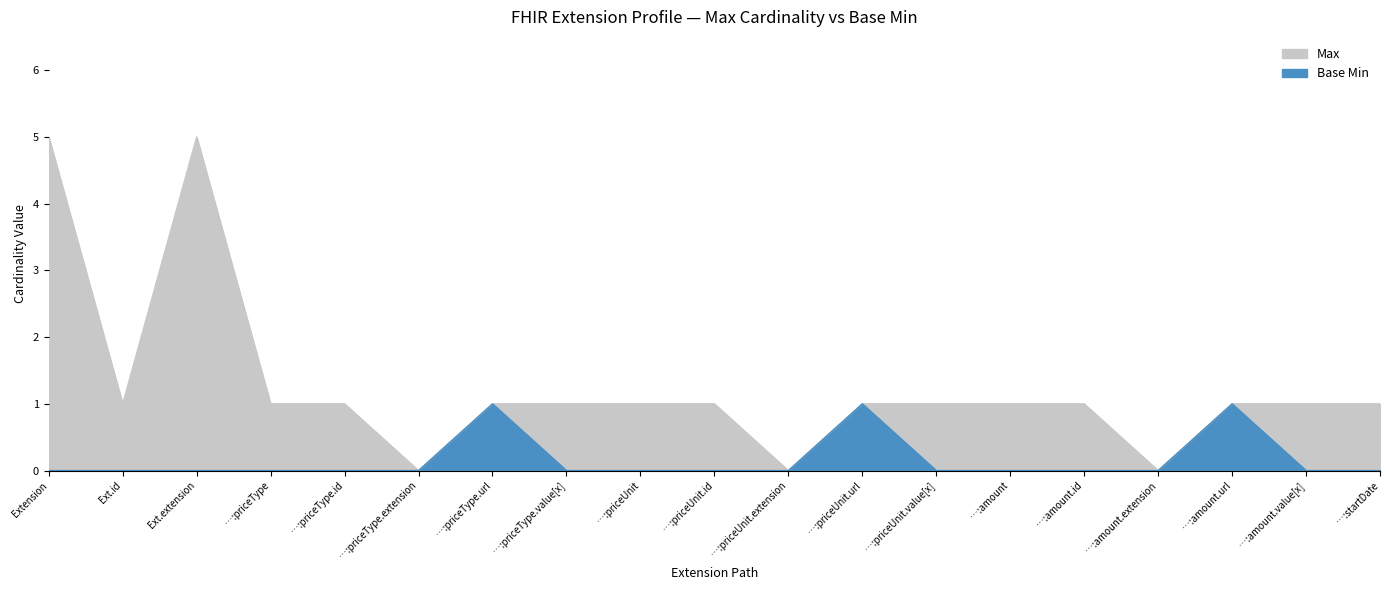

What is the label of the 13th point from the right?

…:priceType.url